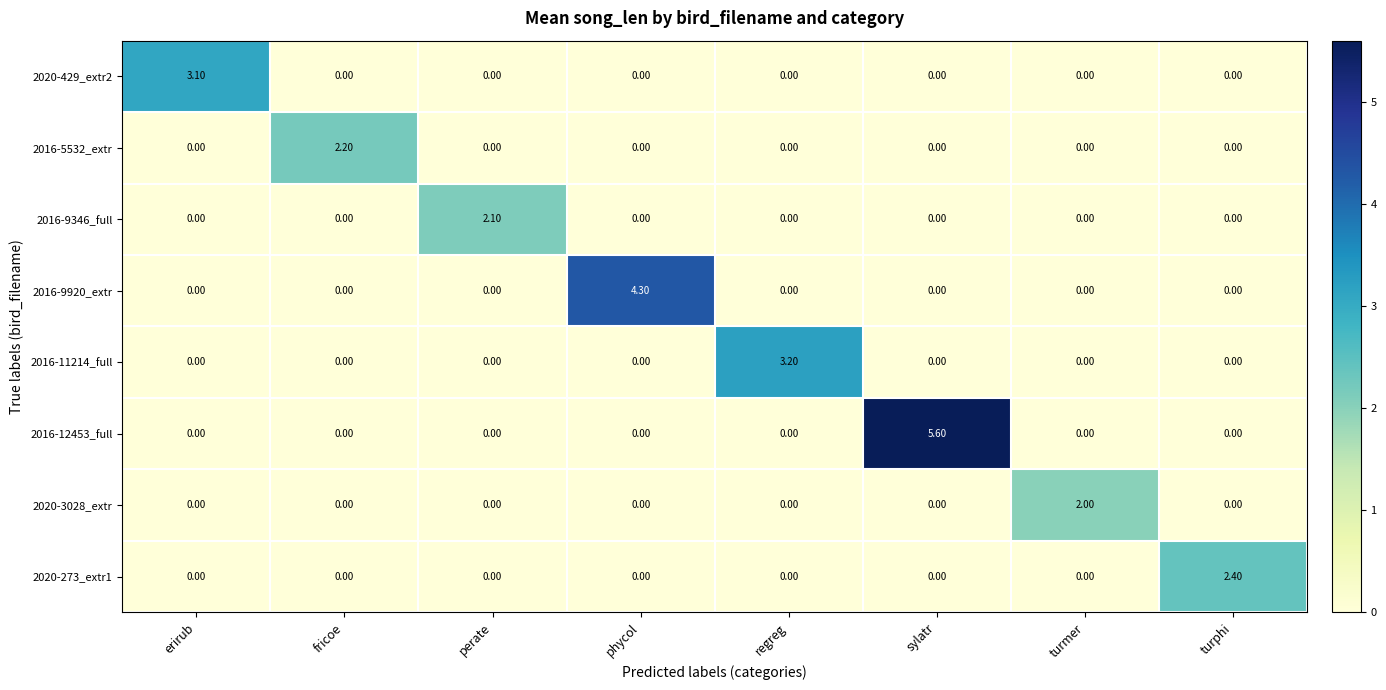

What is the average value of the 2016-5532_extr series?

0.3